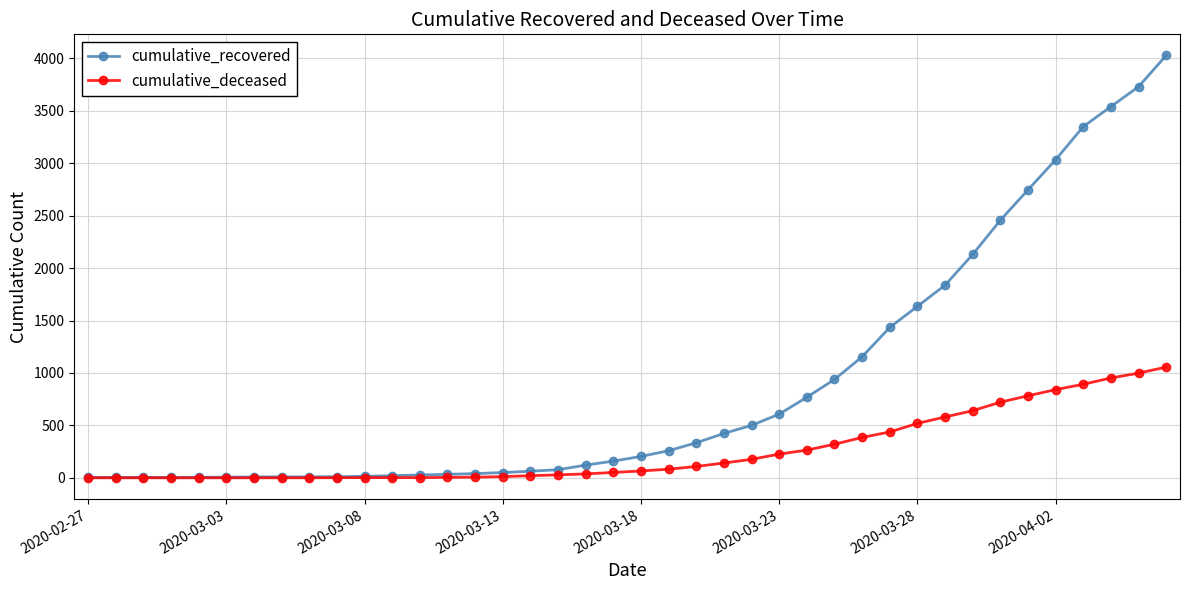

What is the difference between the second highest and second lowest values in the cumulative_deceased series?

998